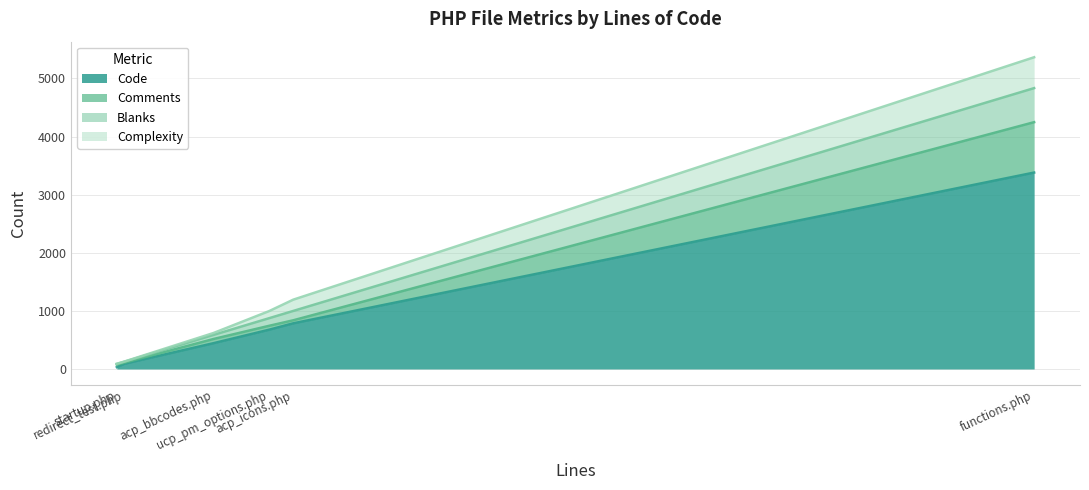

The Complexity series shows 122 at ucp_pm_options.php. True or false?

True